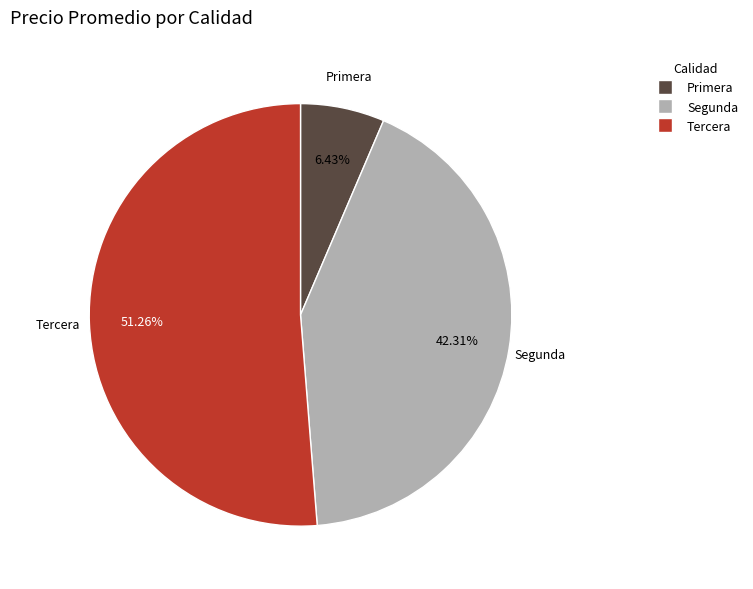

Between Tercera and Segunda, which is larger?

Tercera